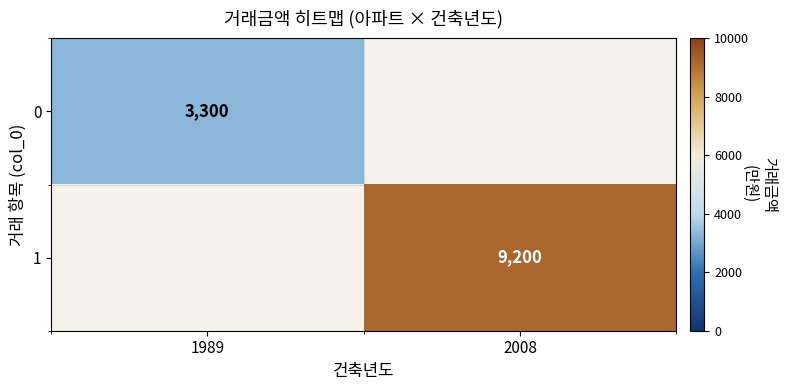

At which category does the chart reach its minimum across all series?

1989